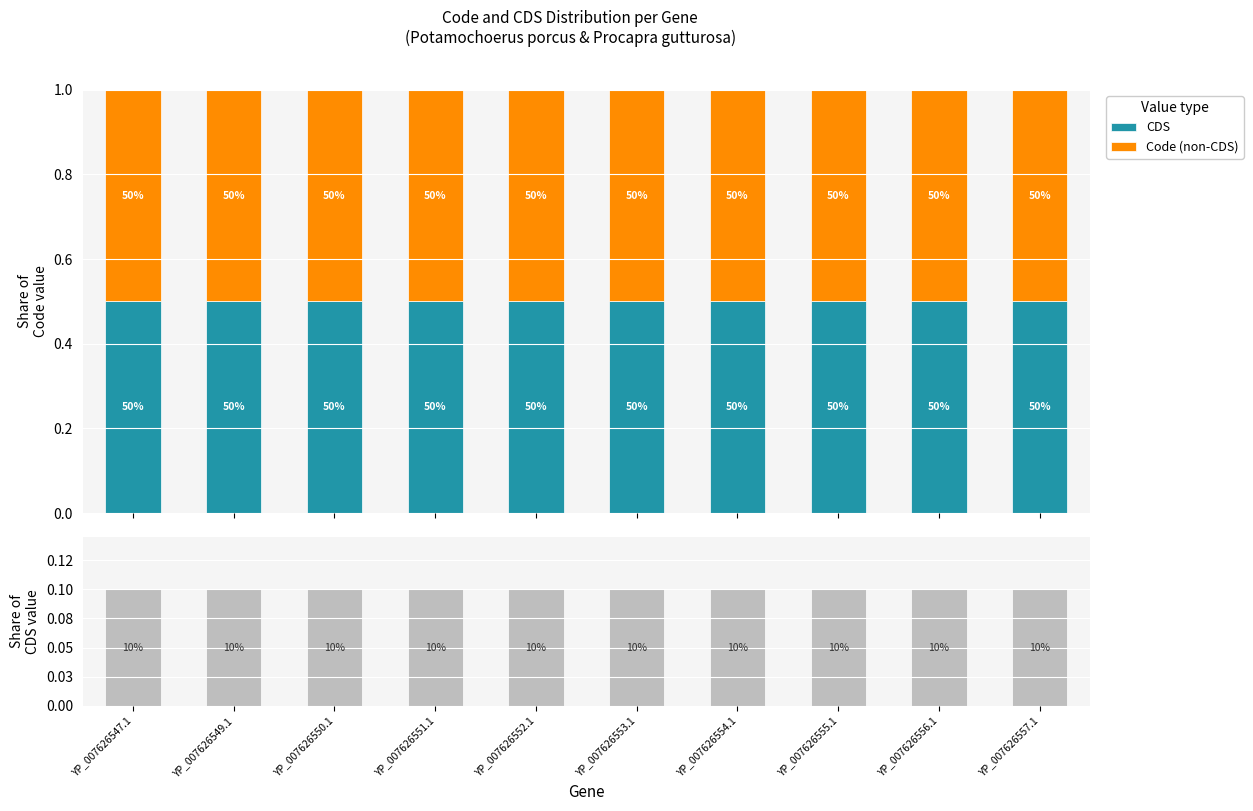

Which has a higher value, YP_007626552.1 or YP_007626550.1?

YP_007626552.1